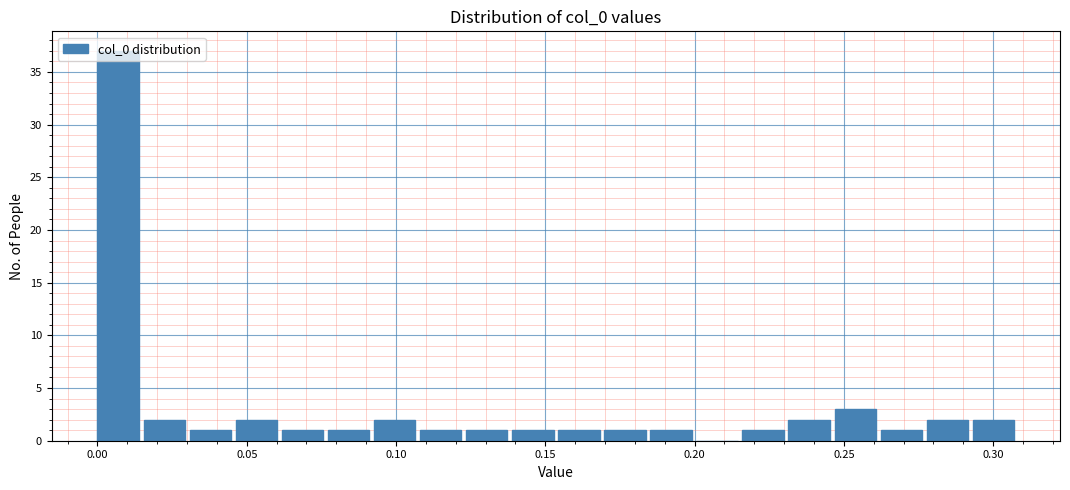

Around what value on the x-axis is the tallest bar? Give the approximate position of its centre, as read against the axis.

0.005